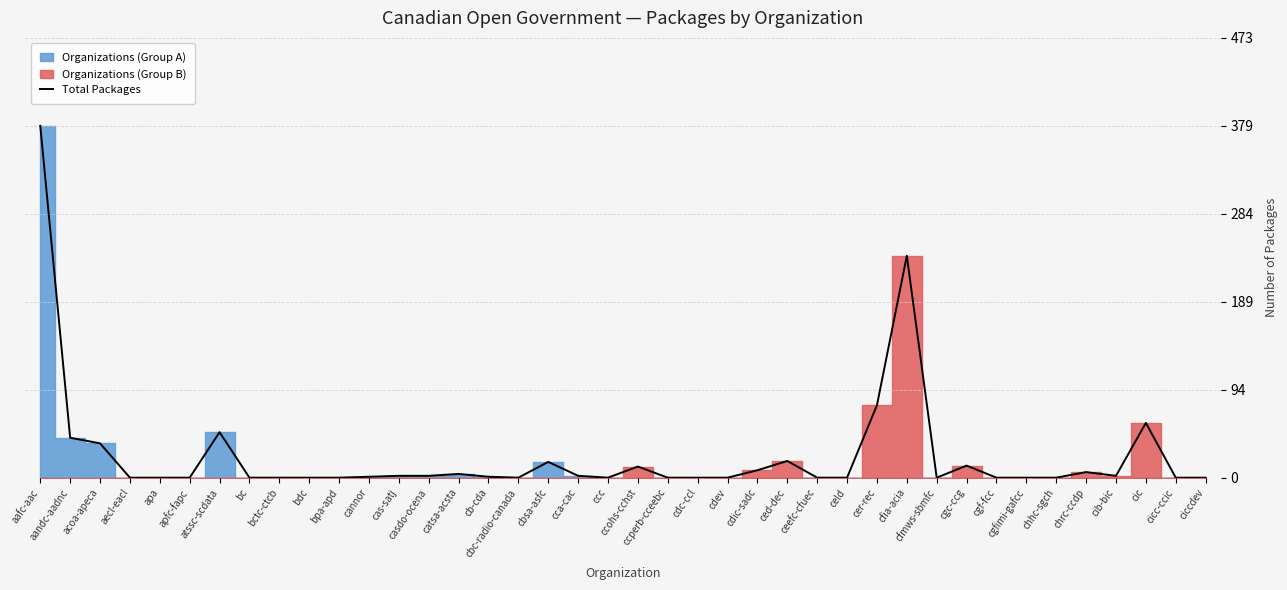

Where does the data first go above 1?

aafc-aac